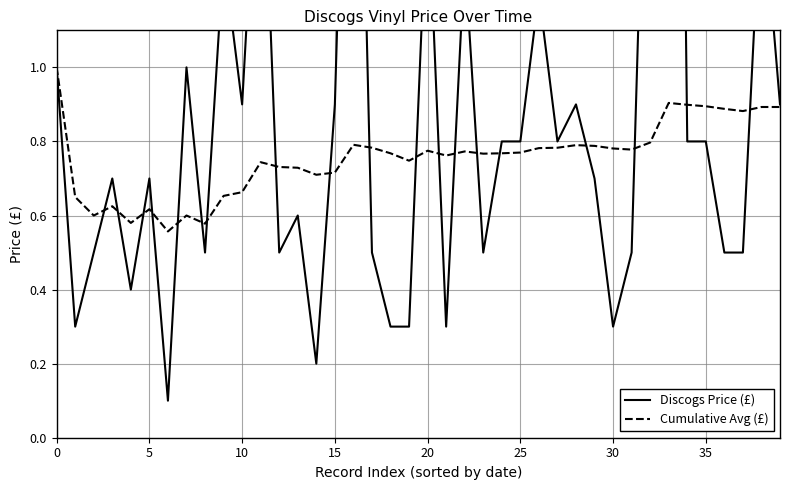

The Discogs Price (£) series shows 1.0 at 32. True or false?

False